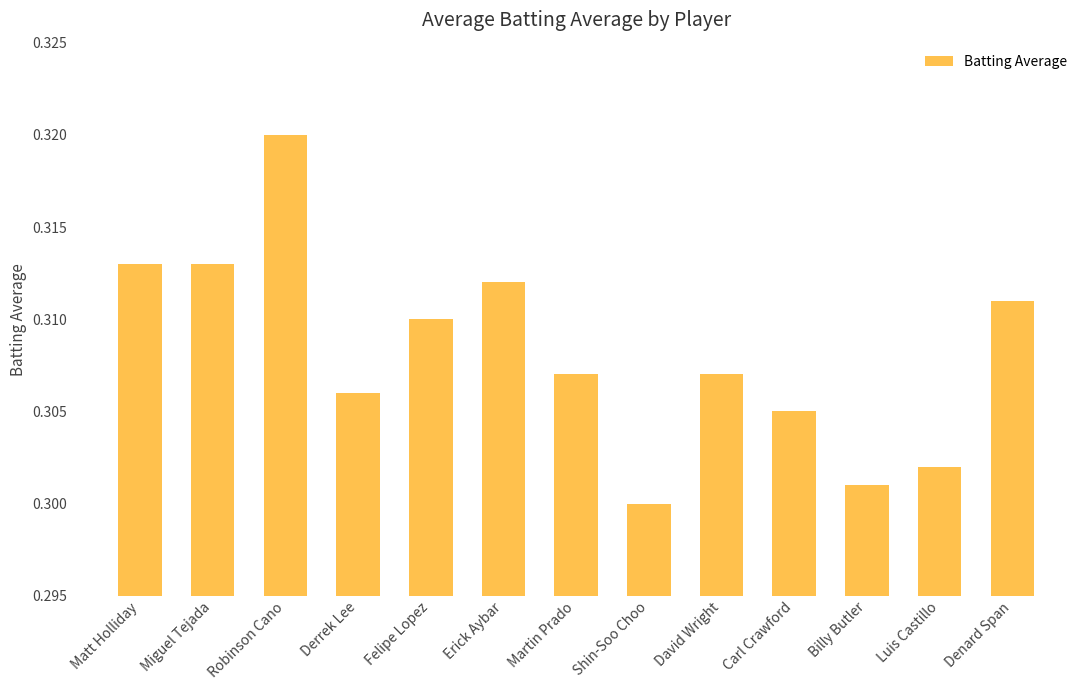

The chart shows a value of 0.3 at Luis Castillo. True or false?

True